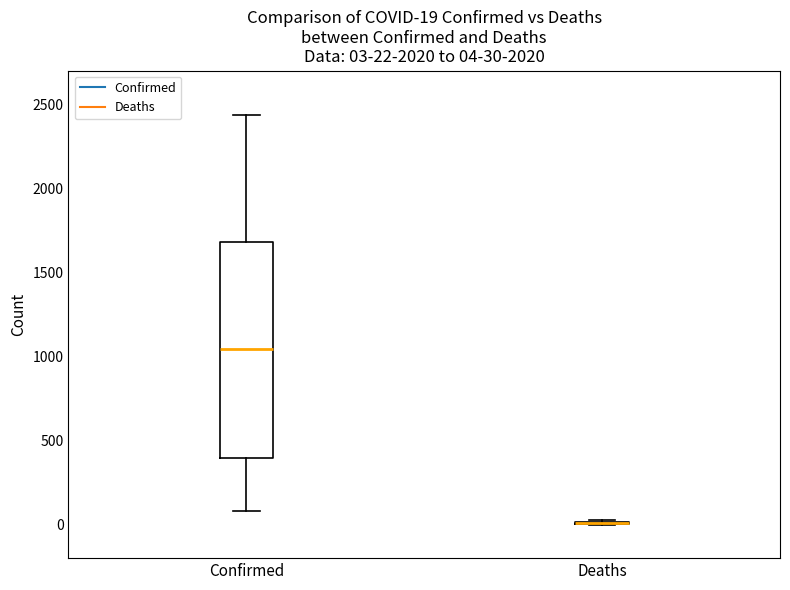

Comparing the boxes themselves (not the whiskers), which one is the tallest?

Confirmed